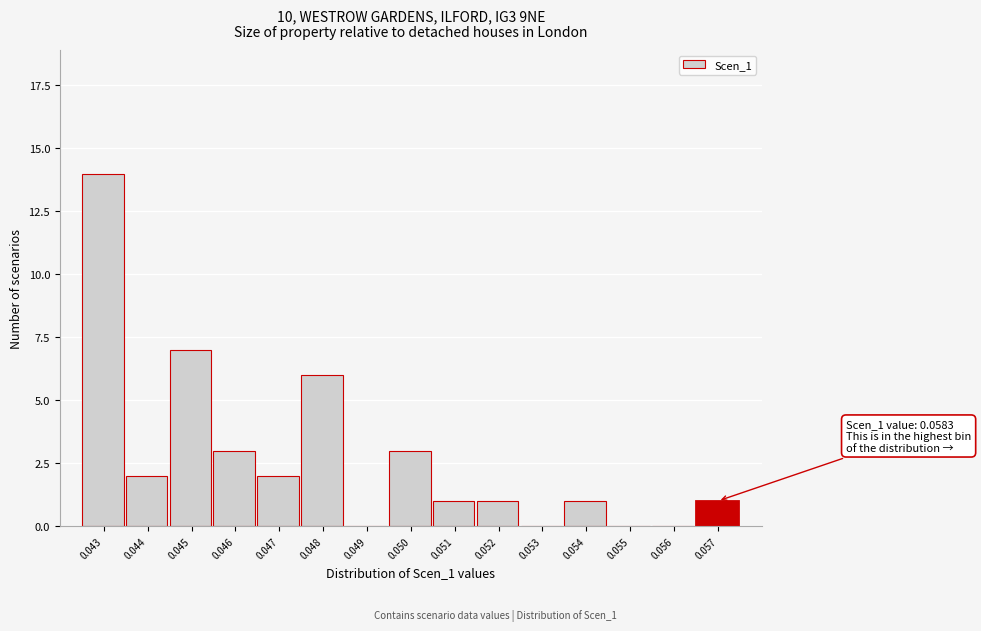

Reading left to right, extract all data points from this chart.

0.043=14	0.044=2	0.045=7	0.046=3	0.047=2	0.048=6	0.049=0	0.050=3	0.051=1	0.052=1	0.053=0	0.054=1	0.055=0	0.056=0	0.057=1